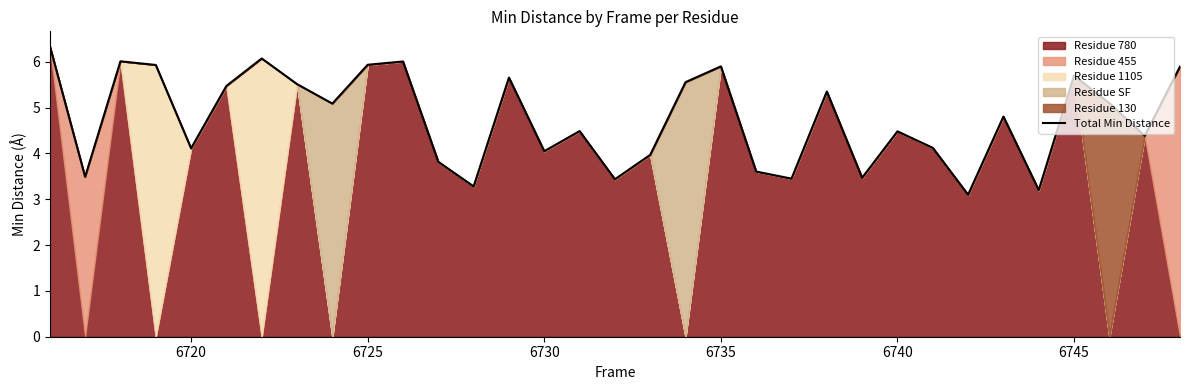

The value of Total Min Distance at 6735 is 5.9. True or false?

True